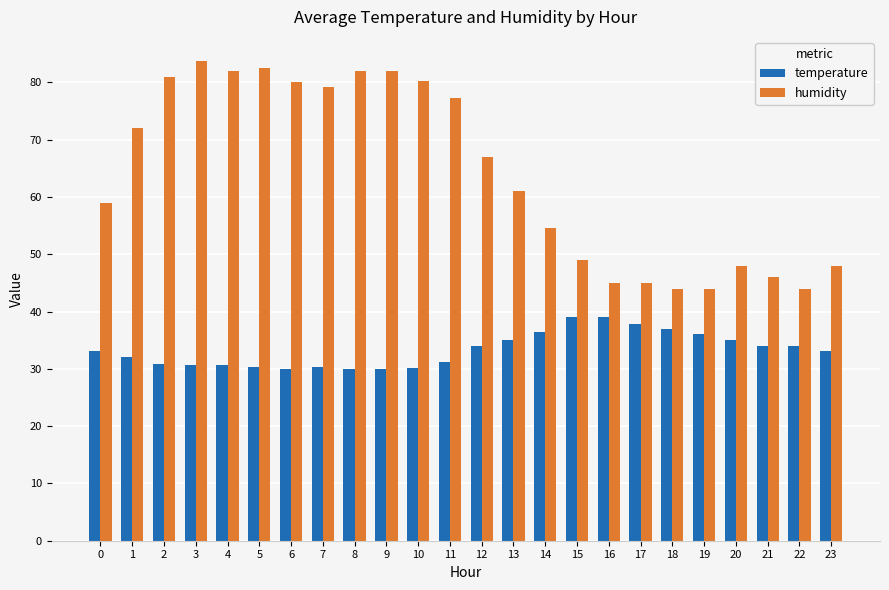

Rank the series at 18 from lowest to highest value.

temperature, humidity